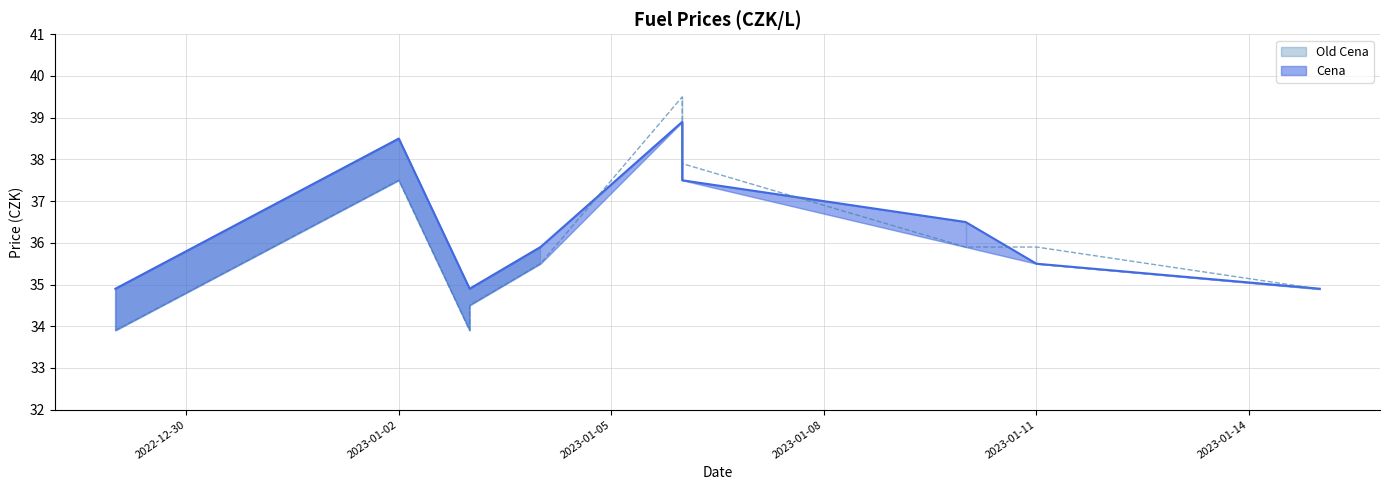

Reading left to right, what are all the values shown in this chart?

Old Cena: 33.9	37.5	37.5	33.9	34.5	35.5	39.5	37.9	35.9	35.9	34.9
Cena: 34.9	38.5	38.5	34.9	34.9	35.9	38.9	37.5	36.5	35.5	34.9